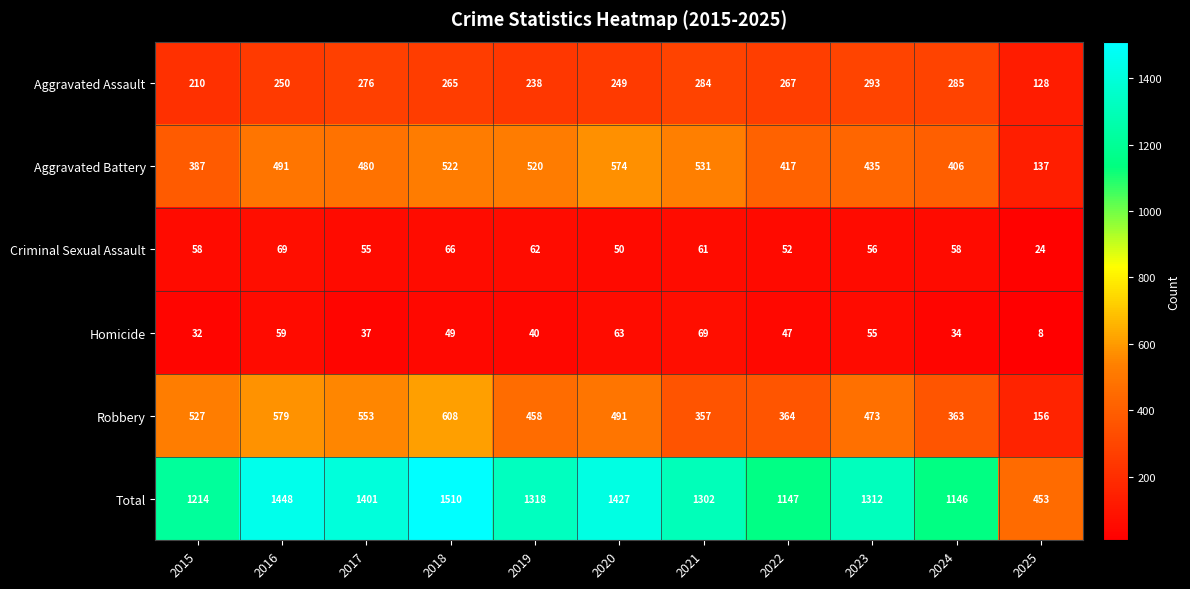

What is the average value of the Criminal Sexual Assault series?

56